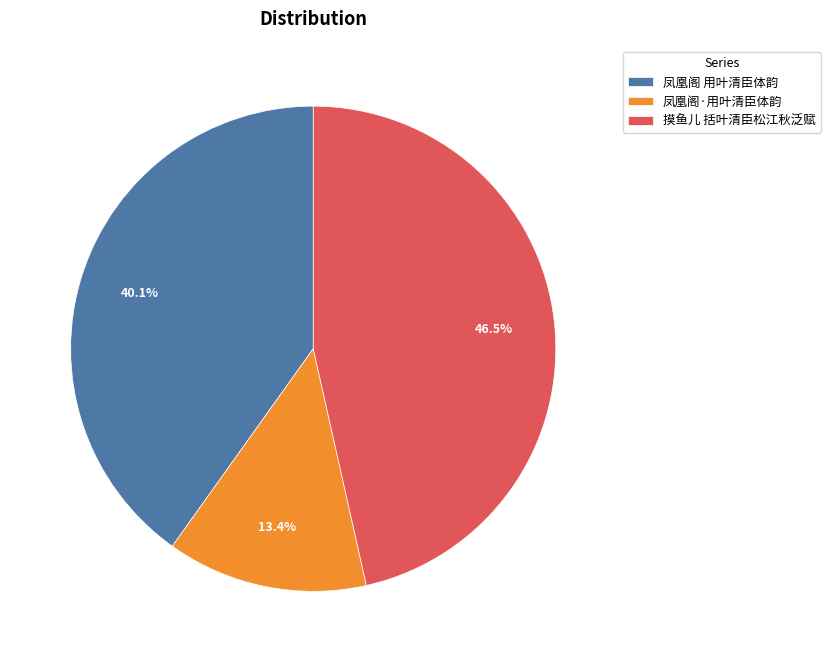

Is it true that 摸鱼儿 括叶清臣松江秋泛赋 is 55% of the pie?

False